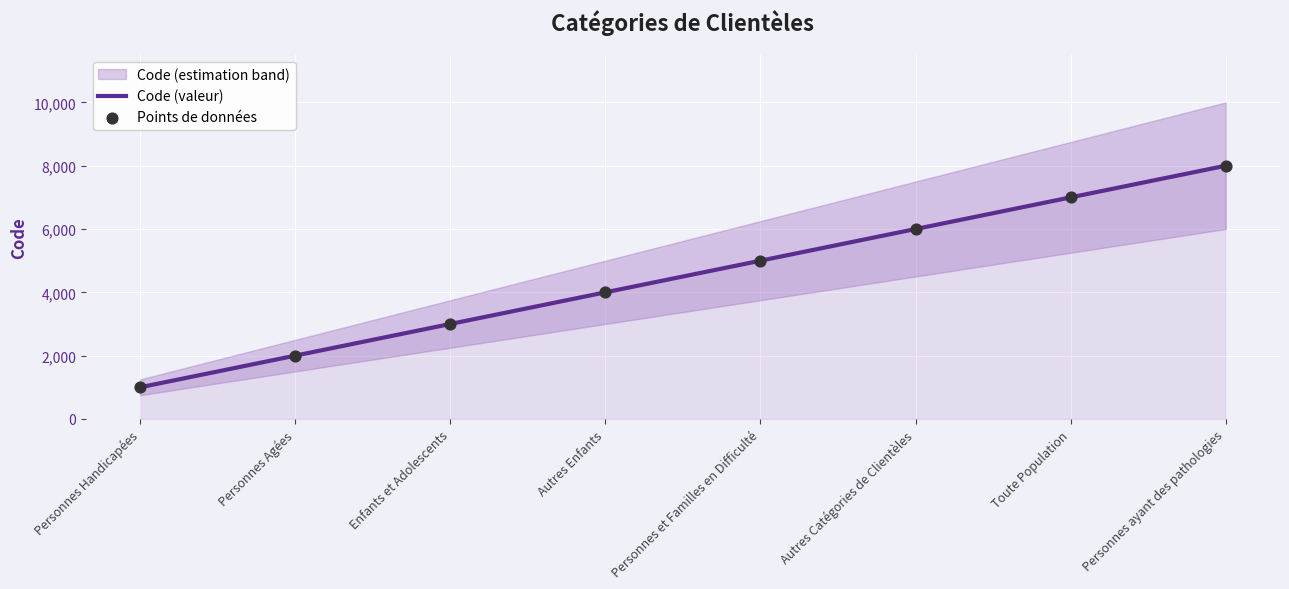

At how many categories does at least one series exceed 4065?

4